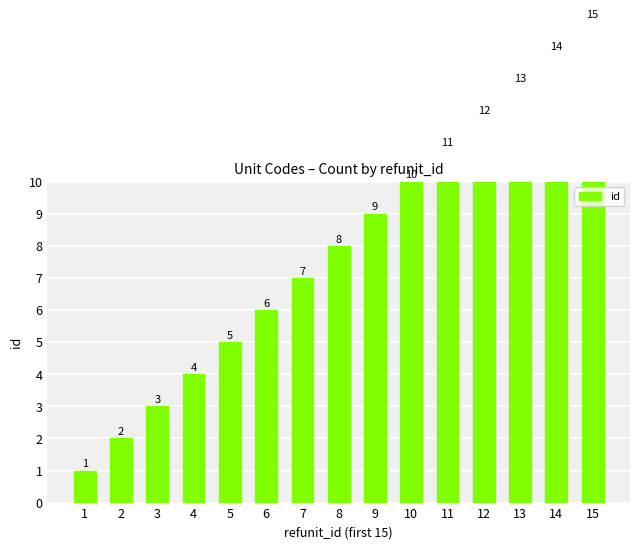

Reading left to right, transcribe all the data shown in this chart.

1	2	3	4	5	6	7	8	9	10	11	12	13	14	15